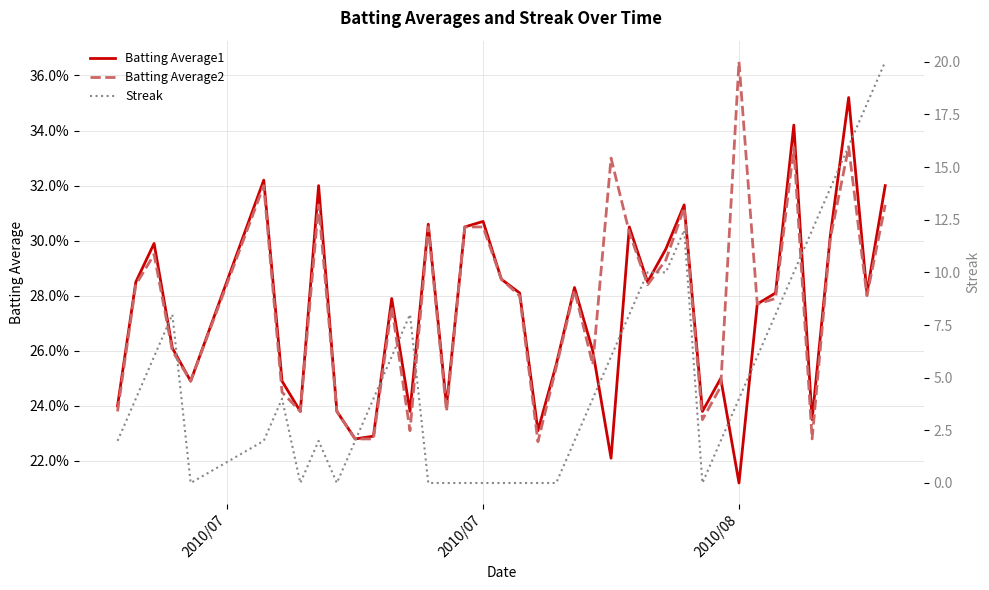

Reading left to right, extract all data points from this chart.

Batting Average1: 0.2	0.3	0.3	0.3	0.2	0.3	0.2	0.2	0.3	0.2	0.2	0.2	0.3	0.2	0.3	0.2	0.3	0.3	0.3	0.3	0.2	0.3	0.3	0.3	0.2	0.3	0.3	0.3	0.3	0.2	0.2	0.2	0.3	0.3	0.3	0.2	0.3	0.4	0.3	0.3
Batting Average2: 0.2	0.3	0.3	0.3	0.2	0.3	0.2	0.2	0.3	0.2	0.2	0.2	0.3	0.2	0.3	0.2	0.3	0.3	0.3	0.3	0.2	0.3	0.3	0.3	0.3	0.3	0.3	0.3	0.3	0.2	0.2	0.4	0.3	0.3	0.3	0.2	0.3	0.3	0.3	0.3
Streak: 2.0	4.0	6.0	8.0	0.0	2.0	4.0	0.0	2.0	0.0	2.0	4.0	6.0	8.0	0.0	0.0	0.0	0.0	0.0	0.0	0.0	0.0	2.0	4.0	6.0	8.0	10.0	10.0	12.0	0.0	2.0	4.0	6.0	8.0	10.0	12.0	14.0	16.0	18.0	20.0